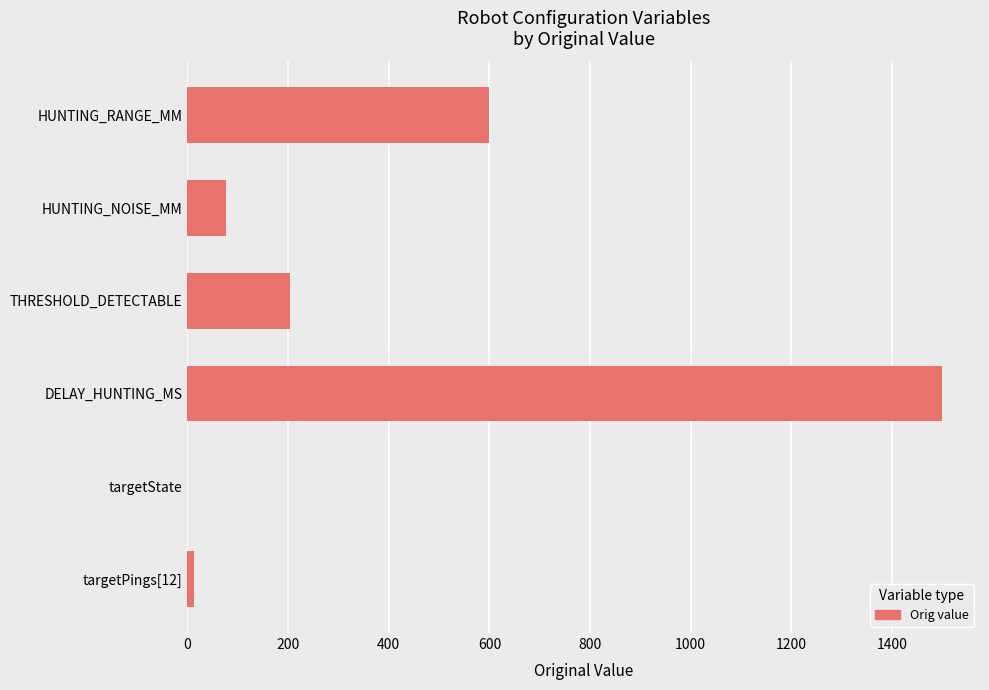

The value at targetState is -513. True or false?

False